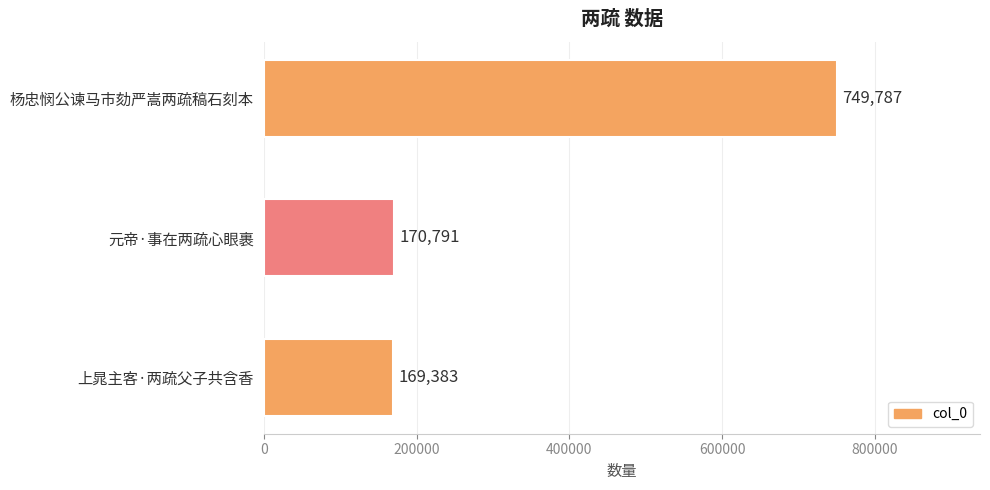

What is the average value?

363320